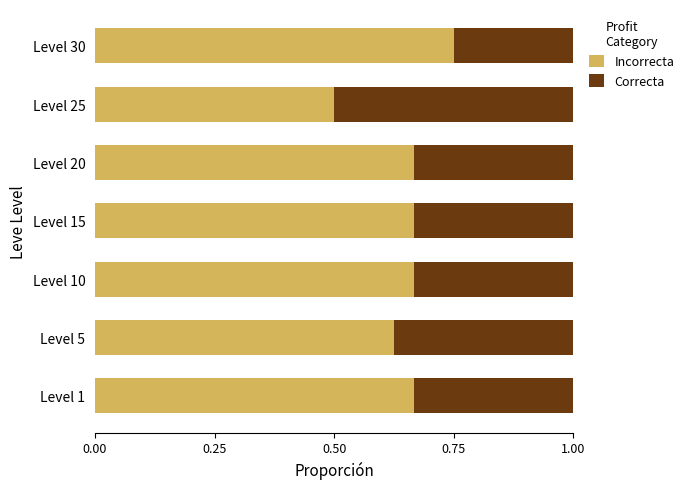

Which category has the highest value in the Incorrecta series?

Level 30